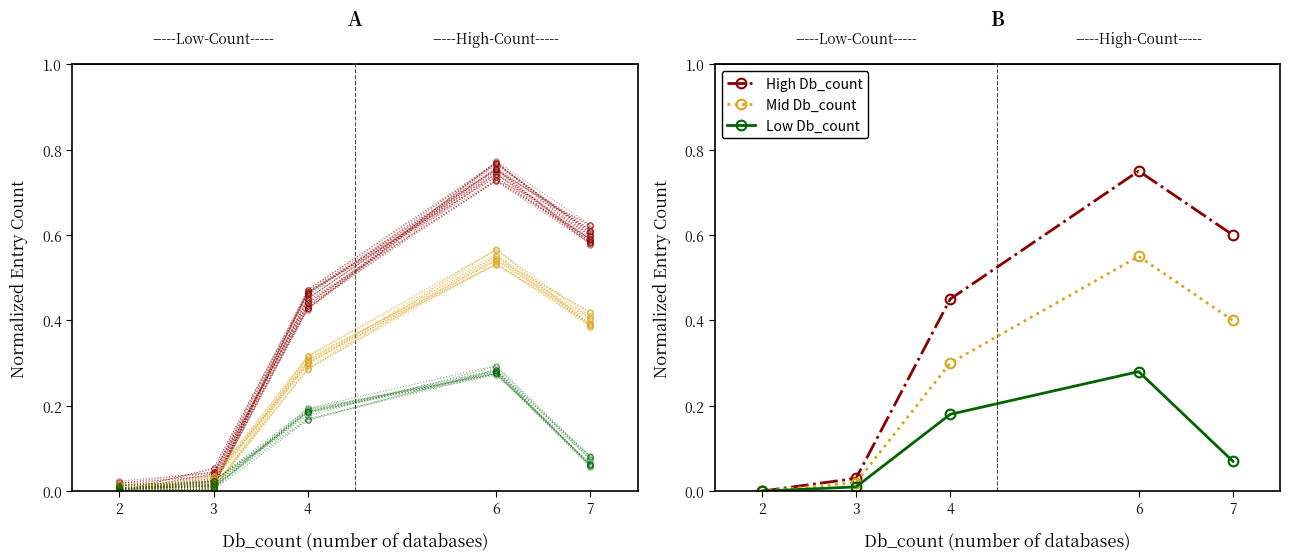

What is the greatest value displayed?

0.8